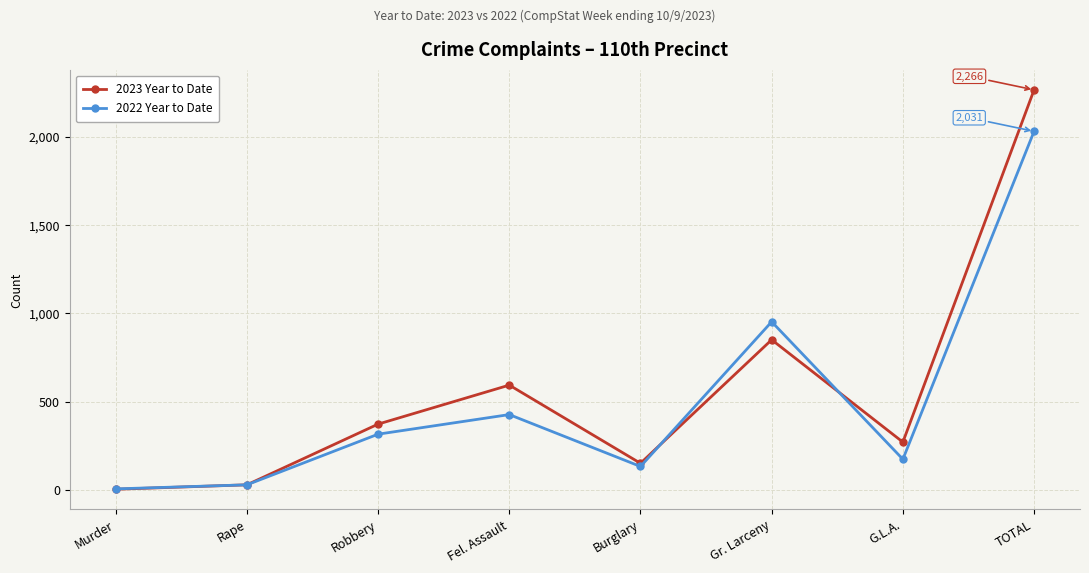

What is the difference between the second highest and minimum values in the 2023 Year to Date series?

847